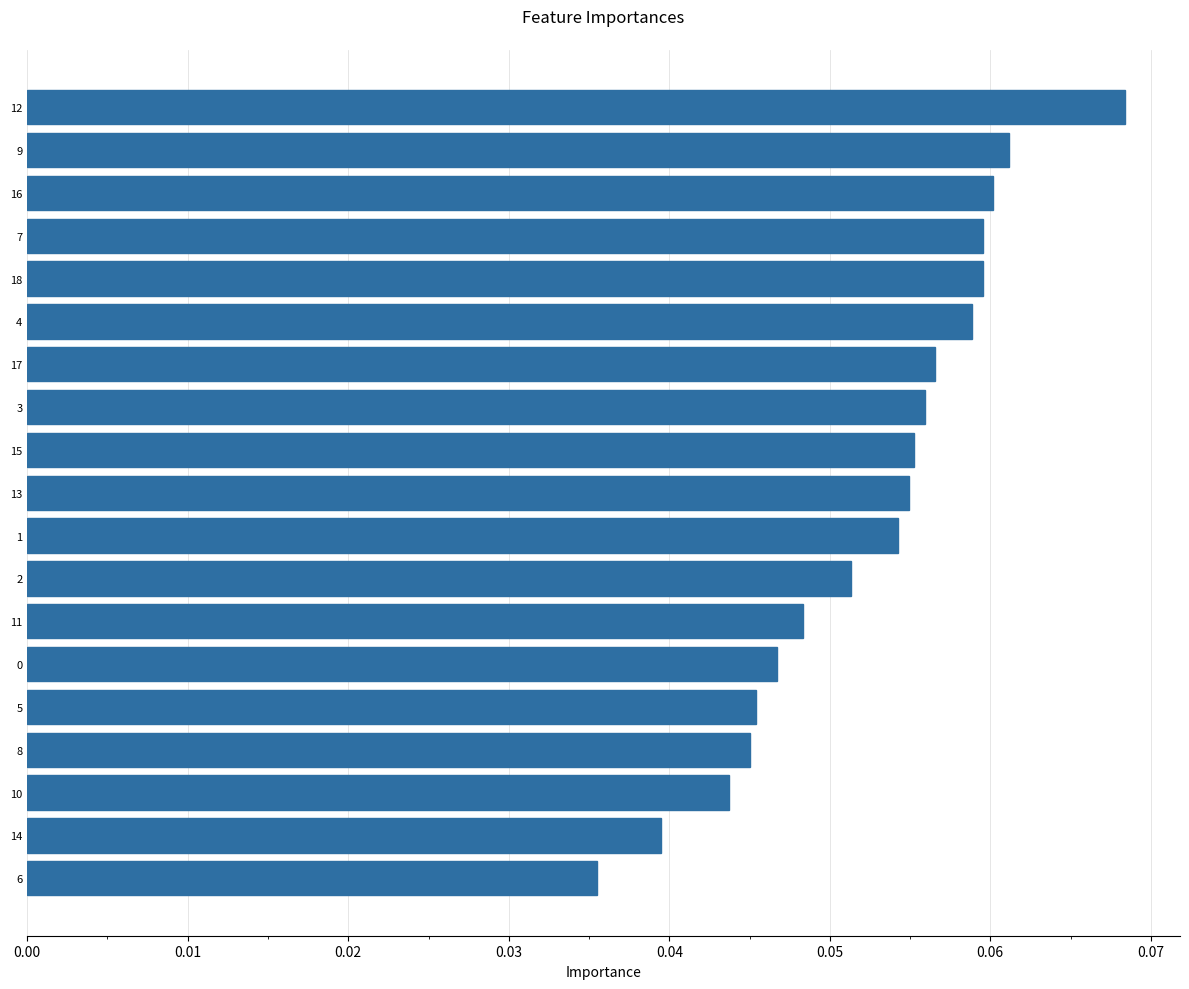

Which has a higher value, 4 or 6?

4